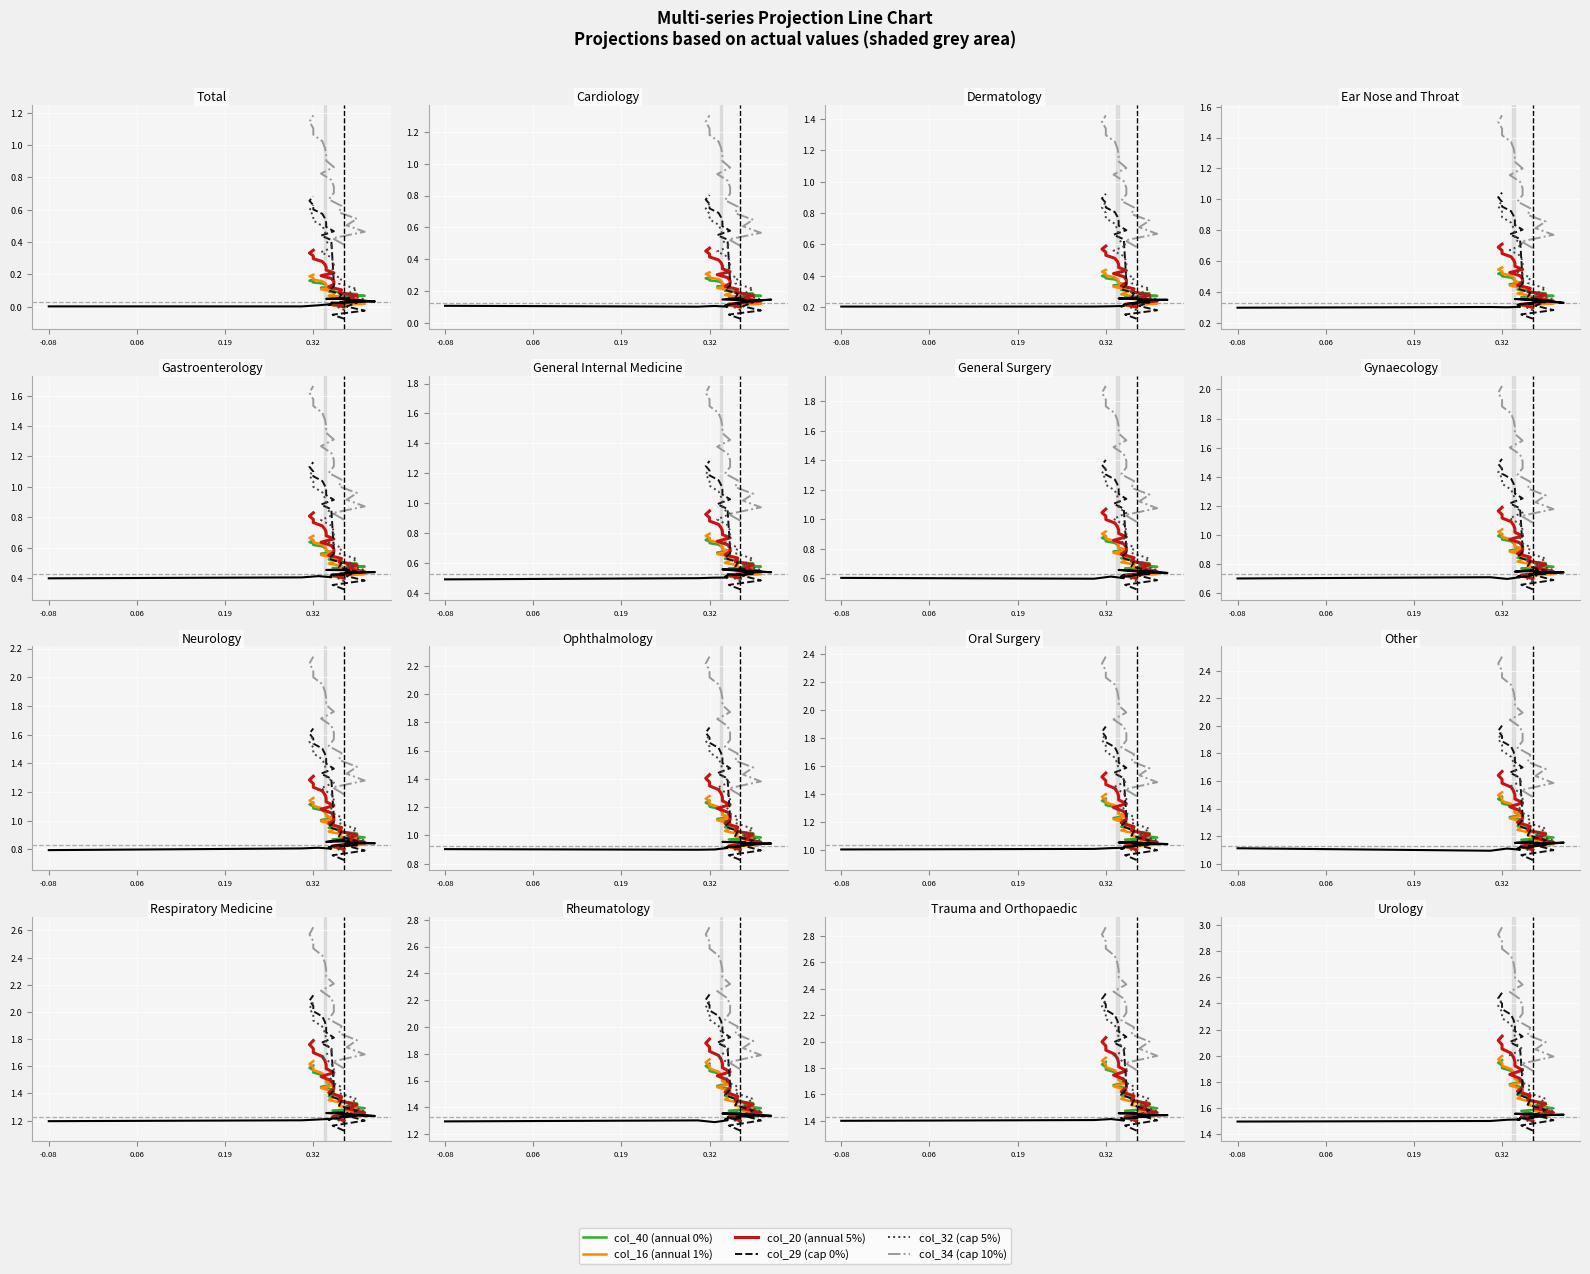

The value of col_40 (annual 0%) at 9 is 0.8. True or false?

False